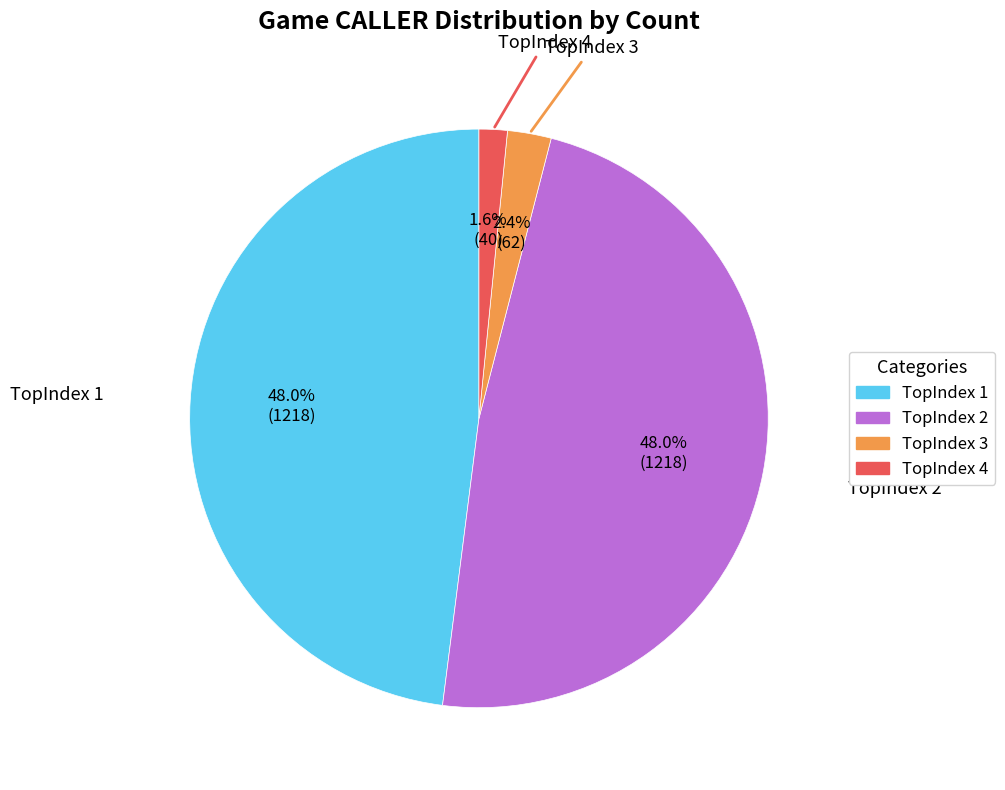

Does any single category account for the majority?

No